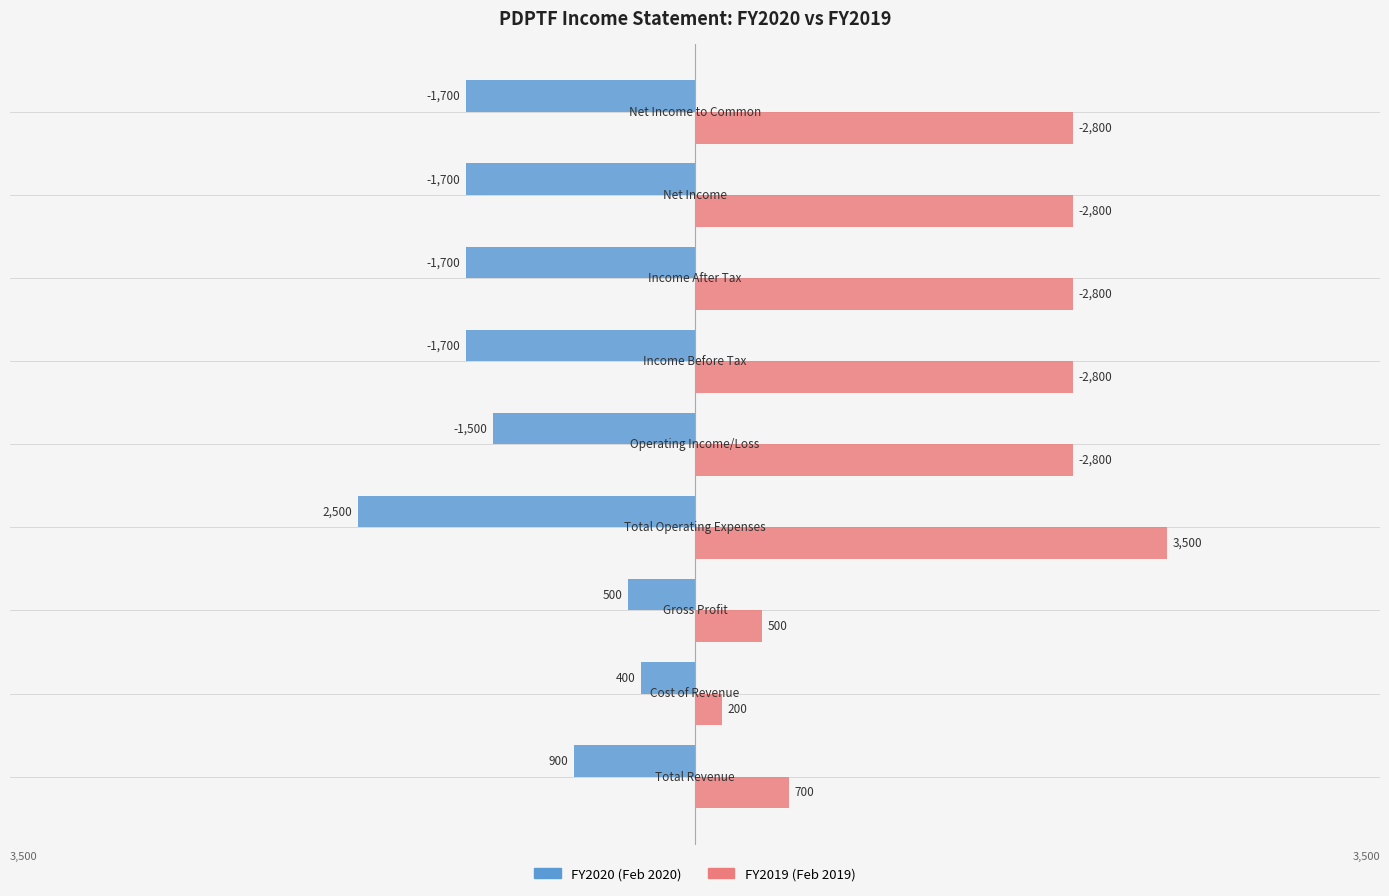

What is the smallest value displayed?

-2500